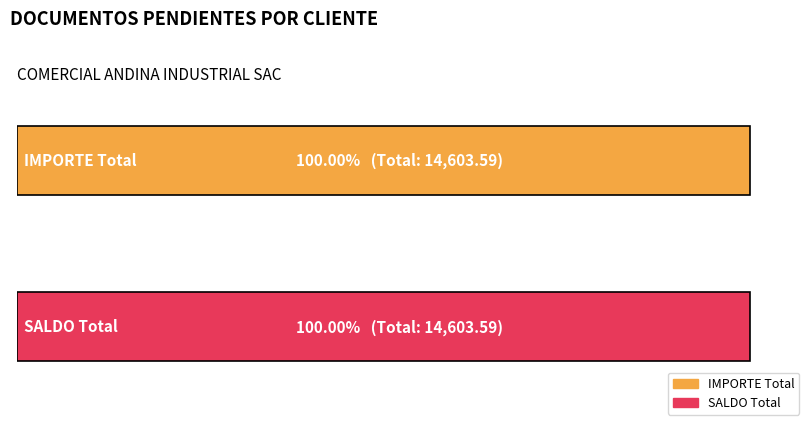

What are all the series names shown in the legend?

IMPORTE, SALDO